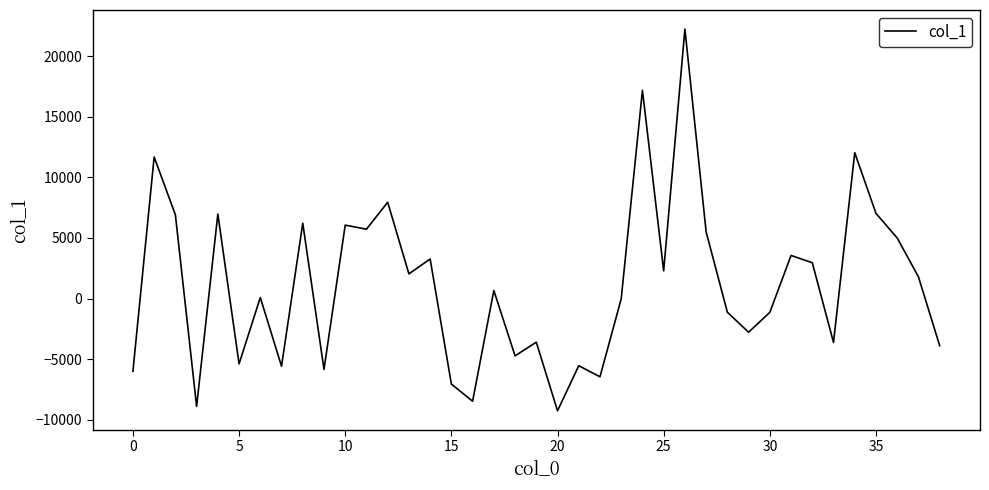

Does the chart display data point markers on the line(s)?

No